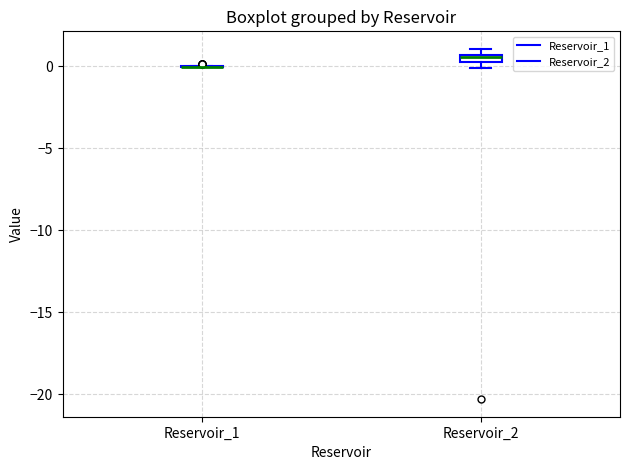

Where is the upper edge of the box for Reservoir_2 on the y-axis? The values are not printed on the chart, so give them approximately, as read against the axis.

0.5